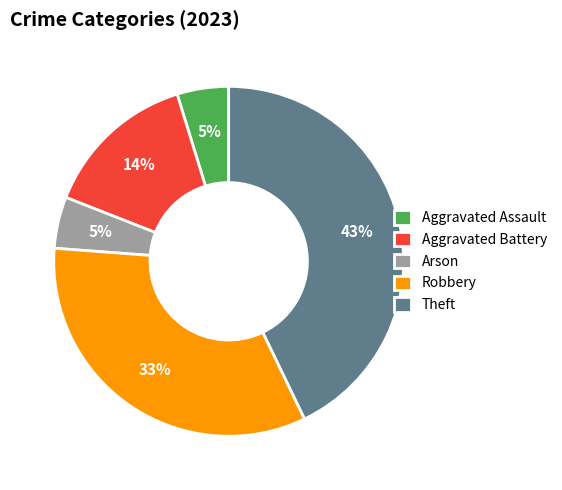

How many segments does this pie chart have?

5